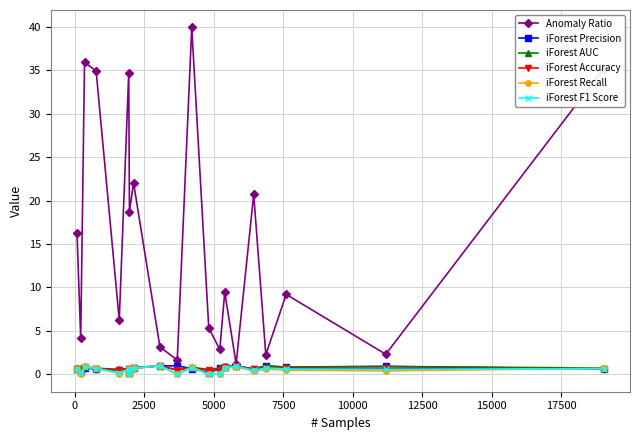

Which series has the largest range (max minus min)?

Anomaly Ratio